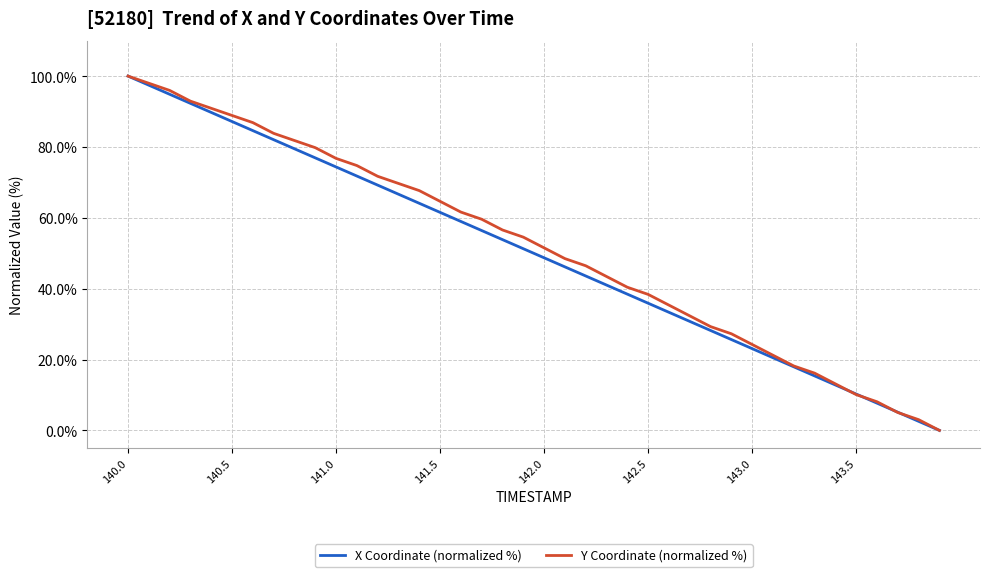

Does the chart have visible grid lines?

Yes